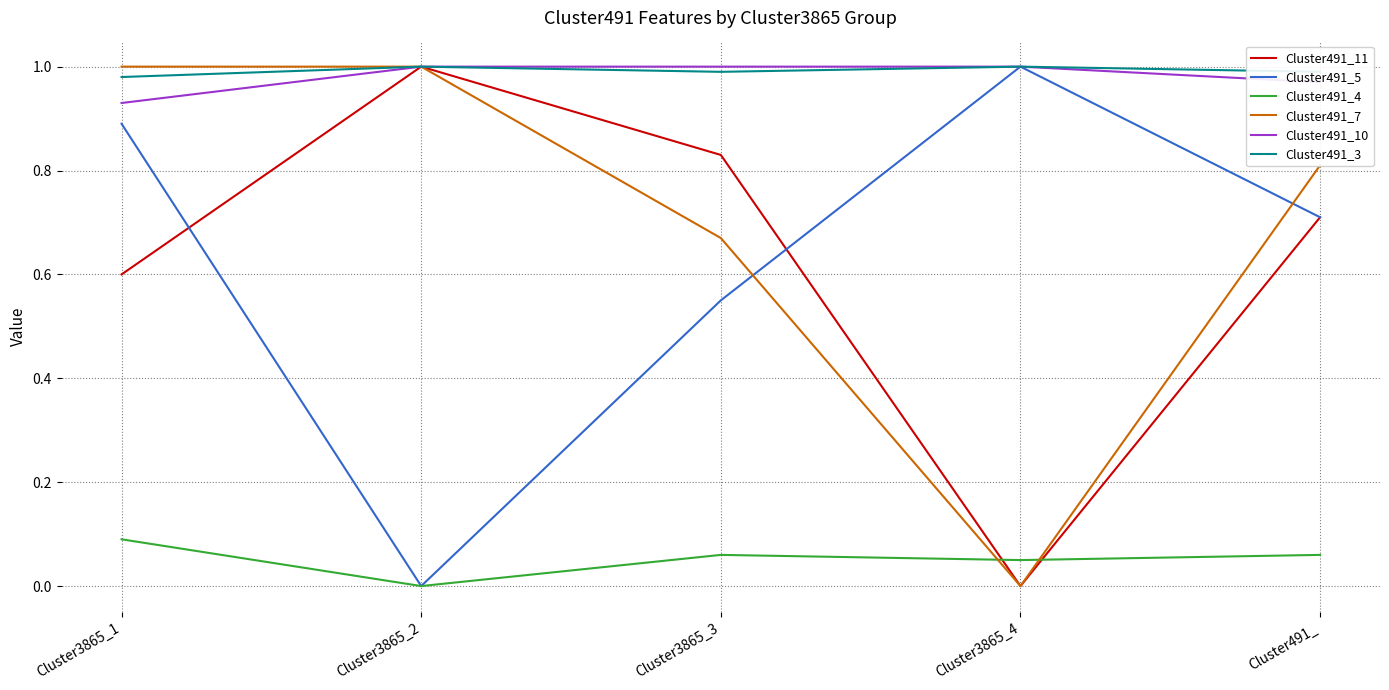

How many distinct data groups are displayed?

6